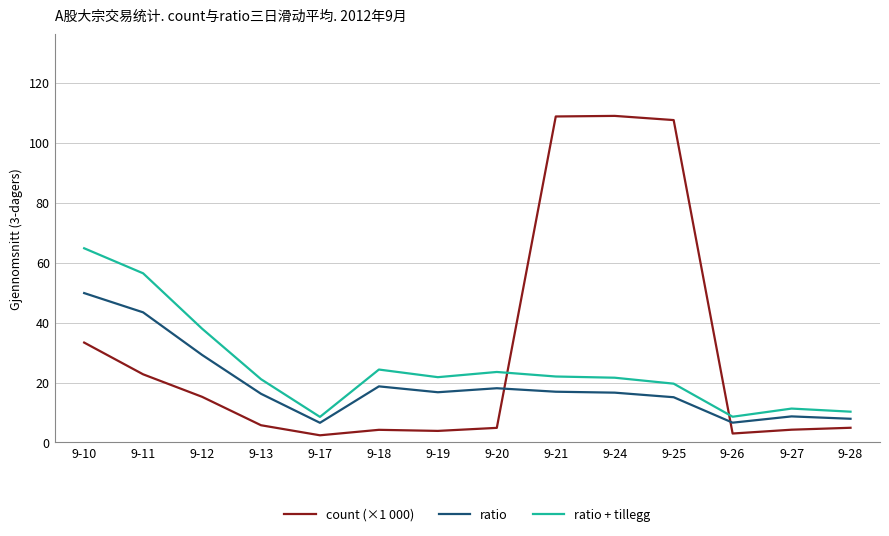

How many lines are shown in the chart?

3